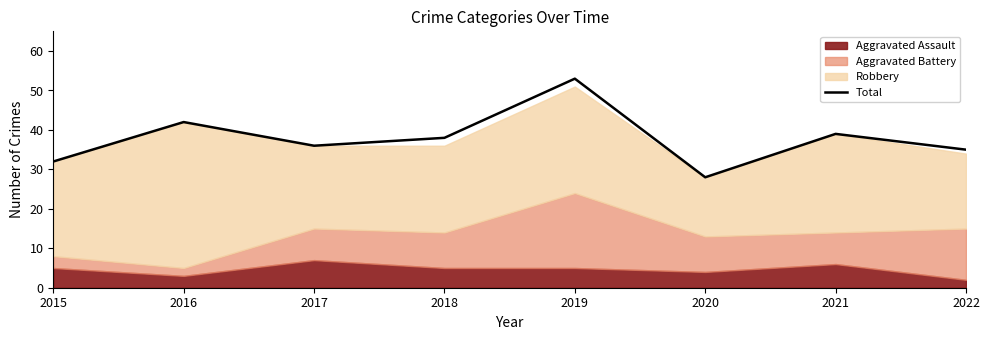

Reading left to right, transcribe all the data shown in this chart.

2015=32	2016=42	2017=36	2018=38	2019=53	2020=28	2021=39	2022=35